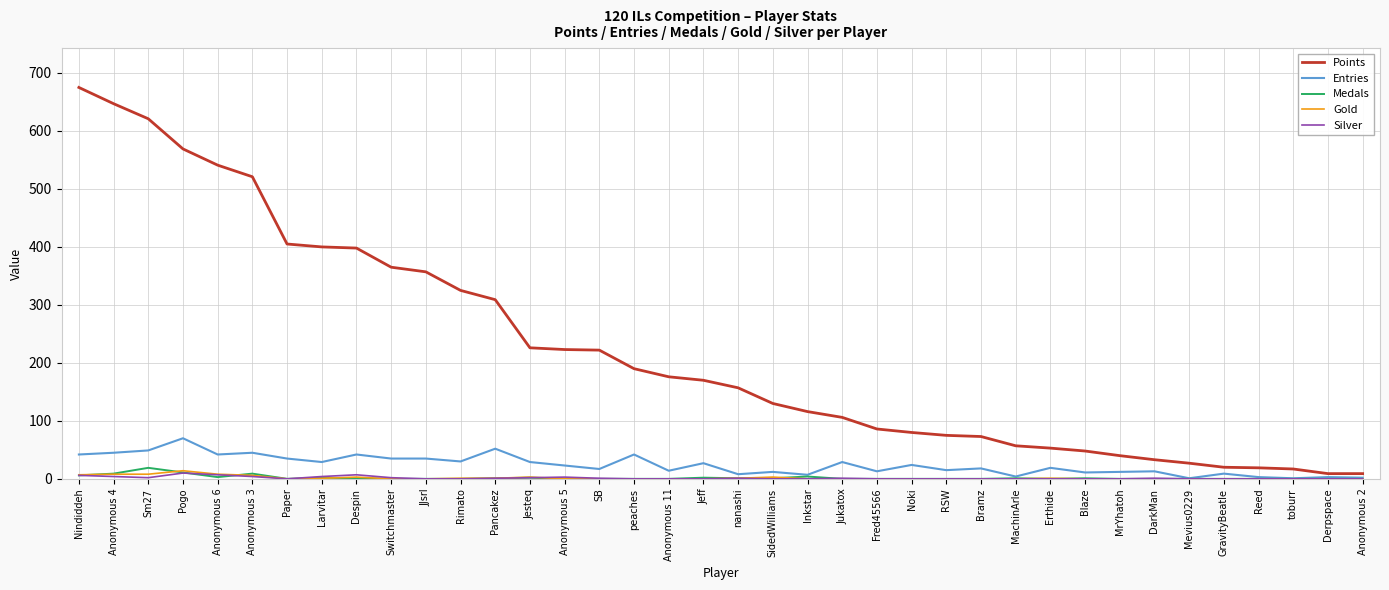

Does the chart have visible grid lines?

Yes